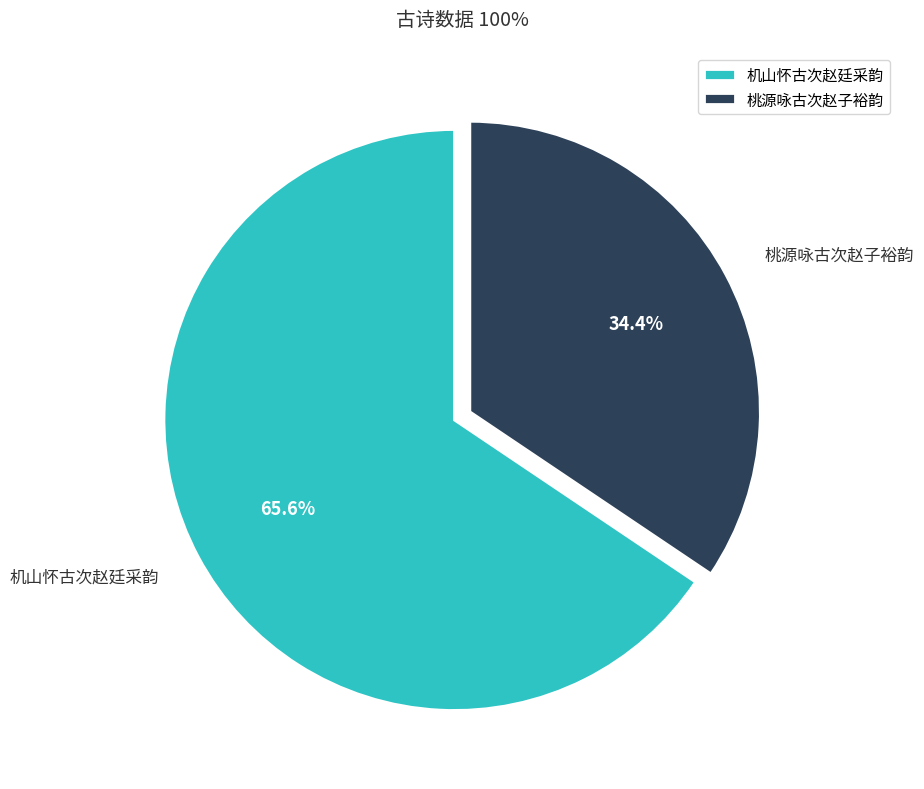

What is the majority slice?

机山怀古次赵廷采韵